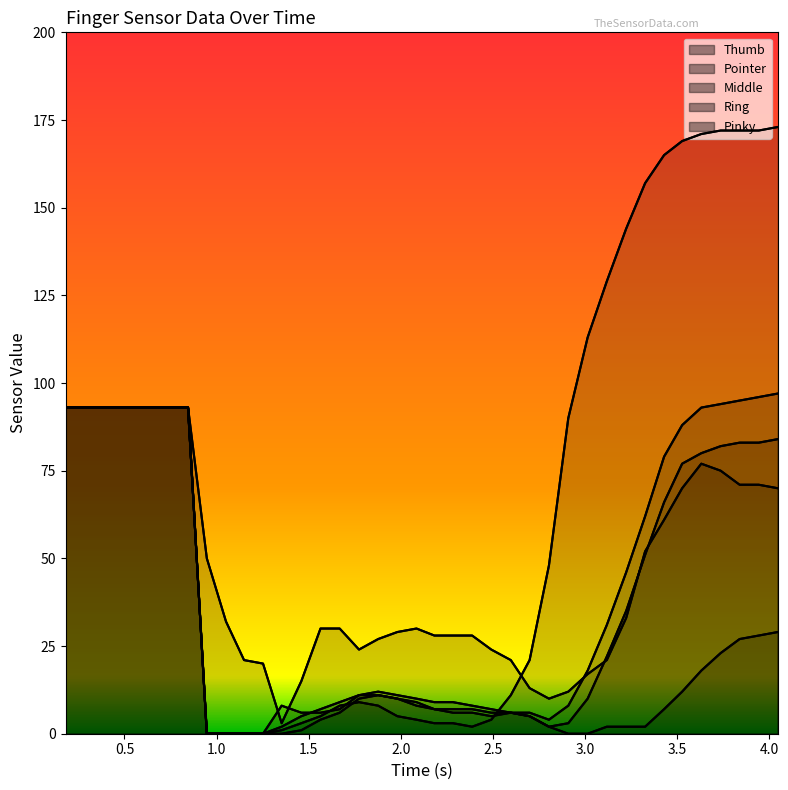

True or false: Middle has more than 1 points higher than both neighbors.

False